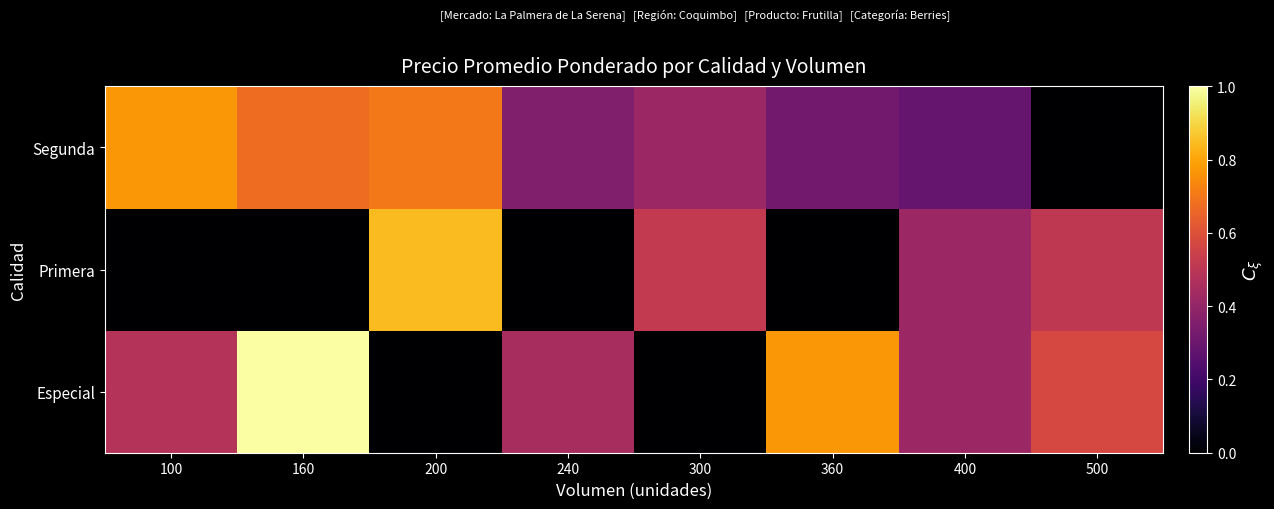

Reading right to left, what are all the values shown in this chart?

Especial: 500=0.6	400=0.4	360=0.8	300=0.0	240=0.5	200=0.0	160=1.0	100=0.5
Primera: 500=0.5	400=0.4	360=0.0	300=0.5	240=0.0	200=0.8	160=0.0	100=0.0
Segunda: 500=0.0	400=0.3	360=0.3	300=0.4	240=0.4	200=0.7	160=0.7	100=0.8